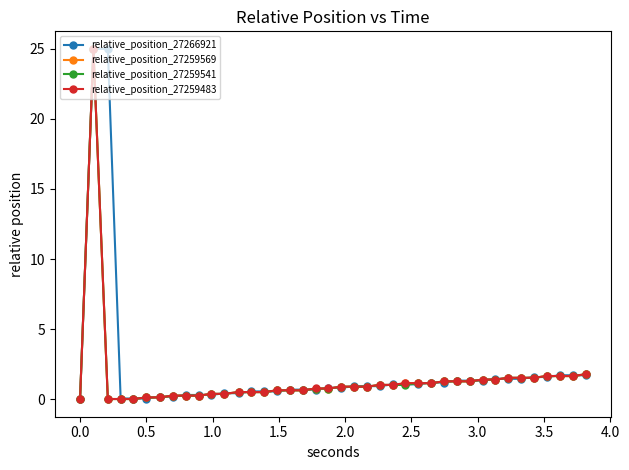

What is the value of the relative_position_27259483 point at the 23rd from the left?

0.9